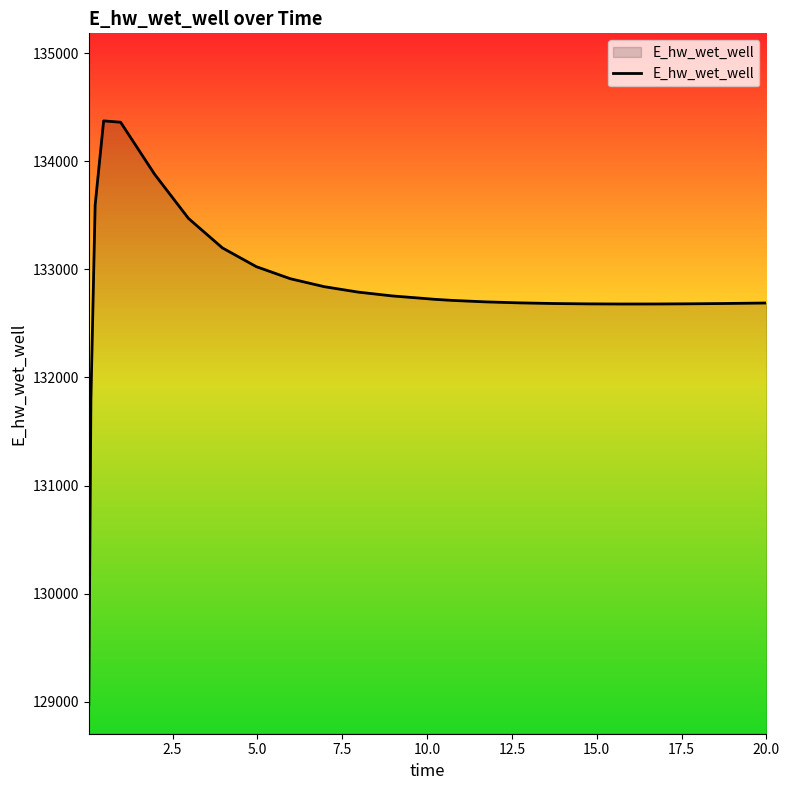

What is the difference between the maximum and minimum values?

5397.7